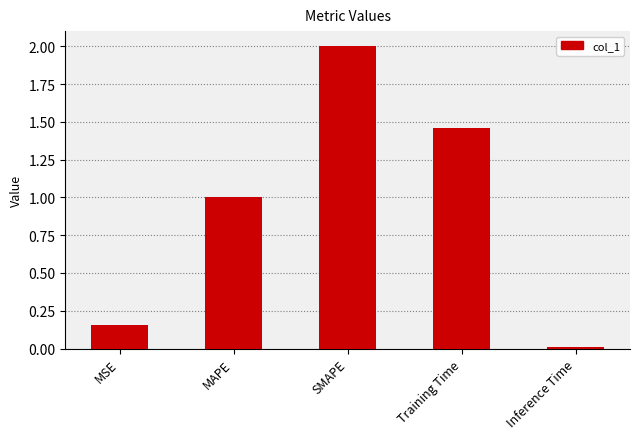

What is the difference between the maximum and second lowest values?

1.8